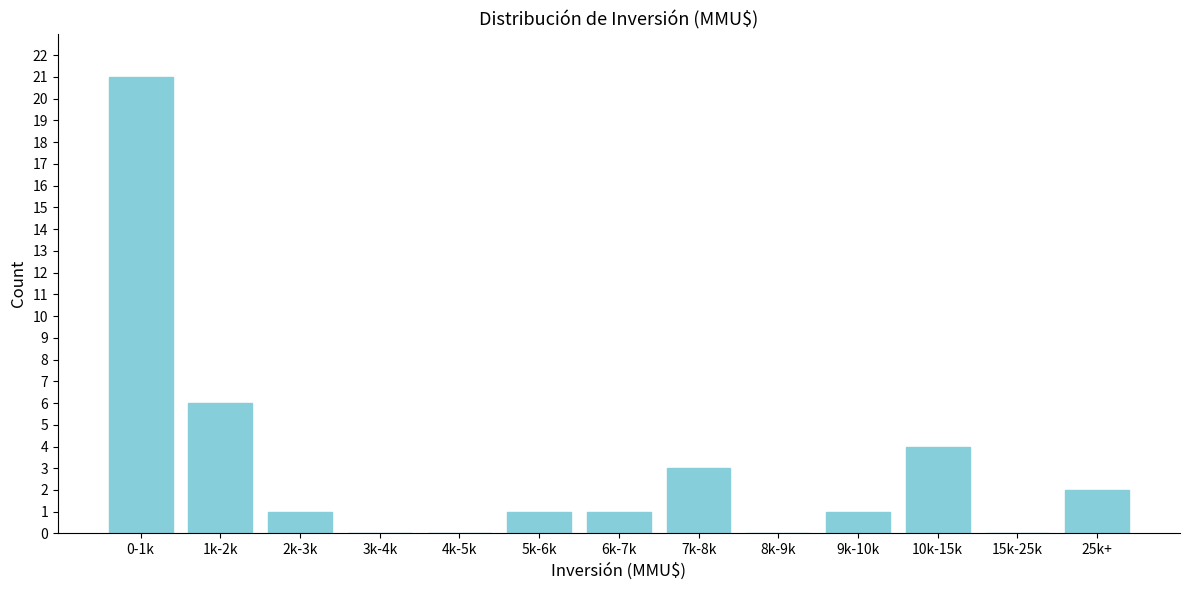

Reading left to right, transcribe all the data shown in this chart.

0-1k=21	1k-2k=6	2k-3k=1	3k-4k=0	4k-5k=0	5k-6k=1	6k-7k=1	7k-8k=3	8k-9k=0	9k-10k=1	10k-15k=4	15k-25k=0	25k+=2